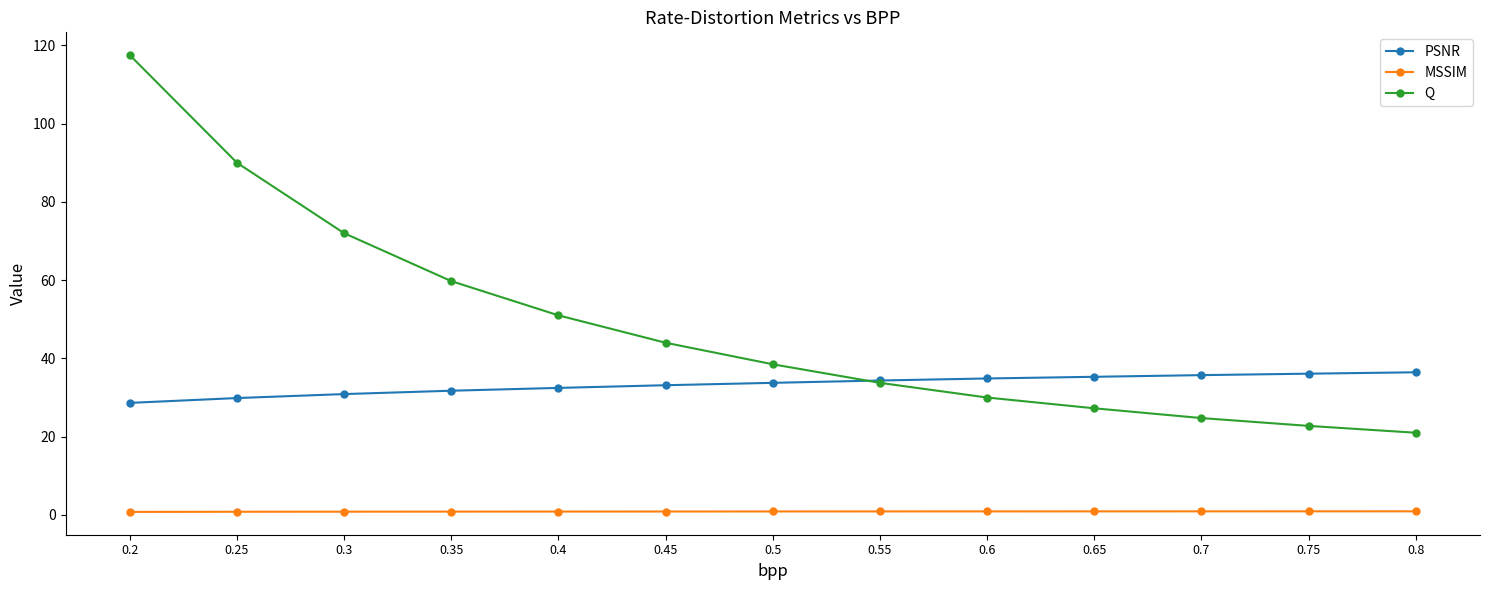

Is the value of PSNR at 0.7 greater than the value of Q at 0.75?

Yes